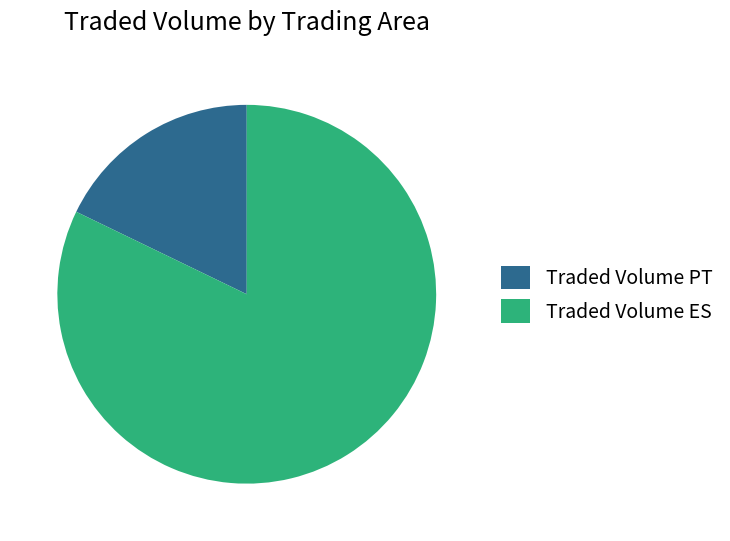

Which slice is the smallest?

Traded Volume PT